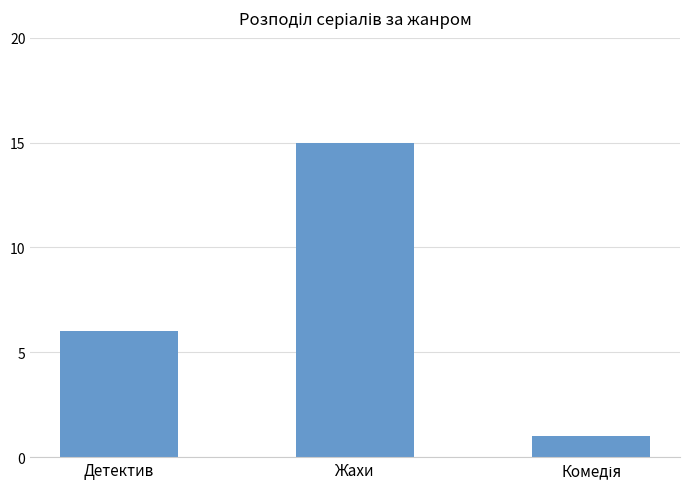

What is the label of the 1st bar from the left?

Детектив